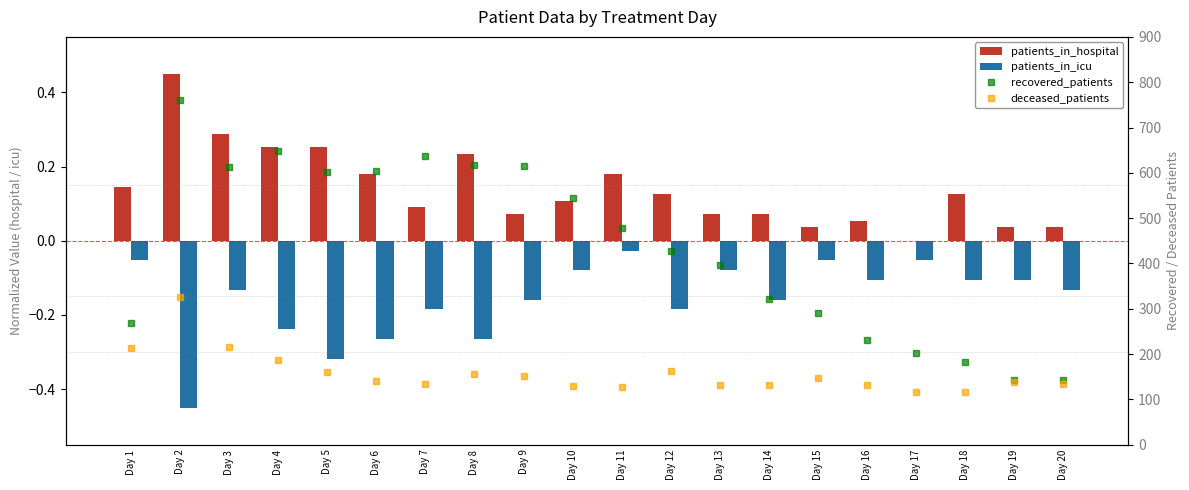

Which series changed the most between Day 4 and Day 20?

recovered_patients